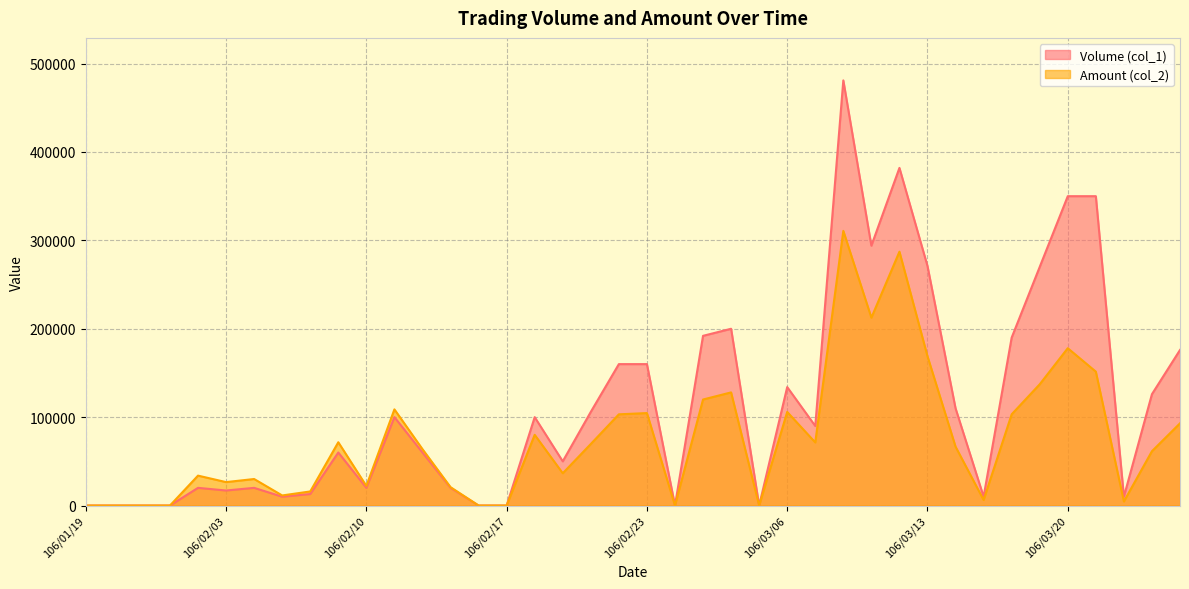

What position from the left is 106/02/16?

15